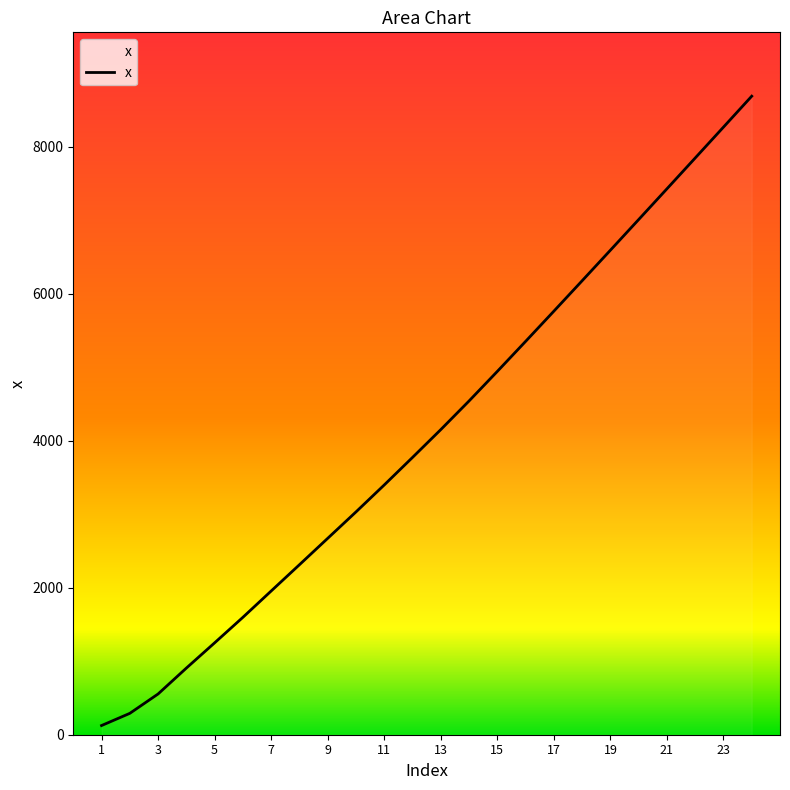

What is the greatest value displayed?

8690.5